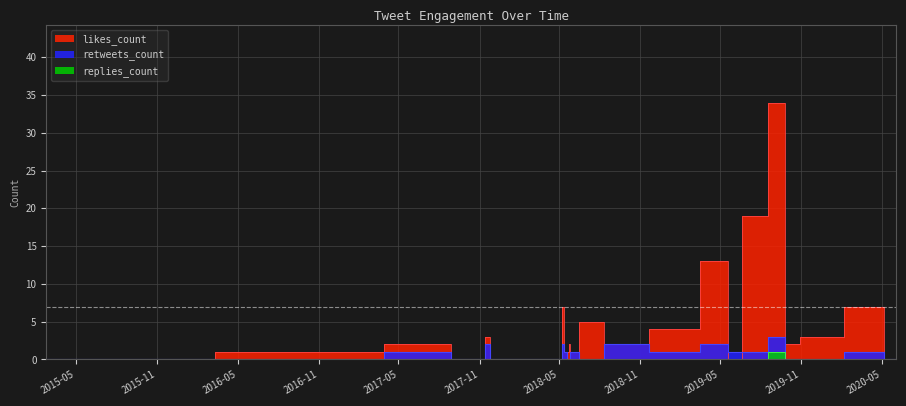

How many lines are shown in the chart?

3